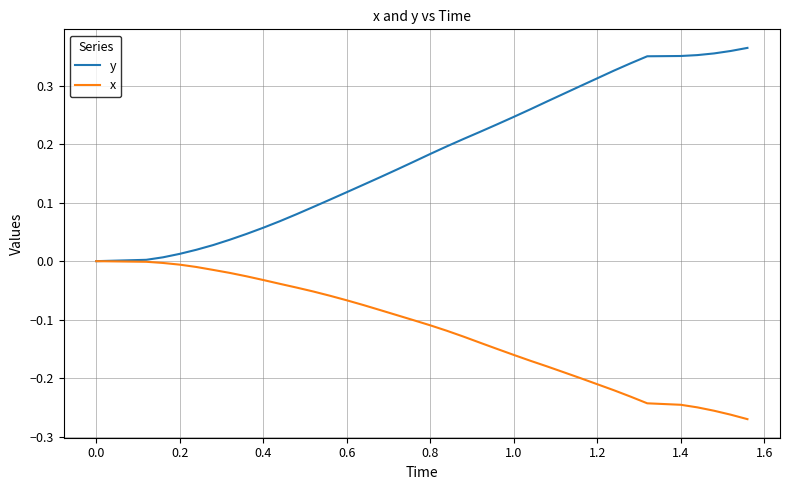

List the series in order of their peak value, lowest first.

x, y